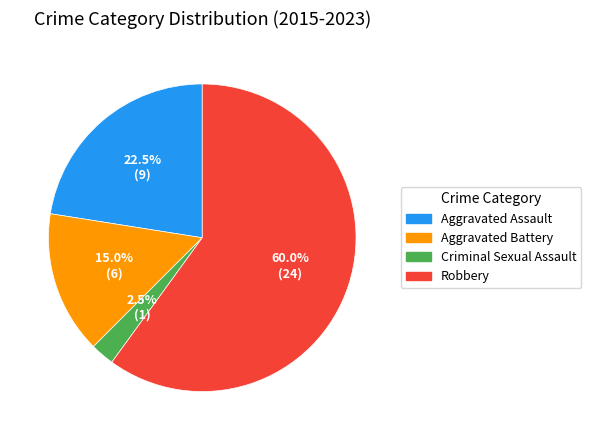

Which slice is the largest?

Robbery